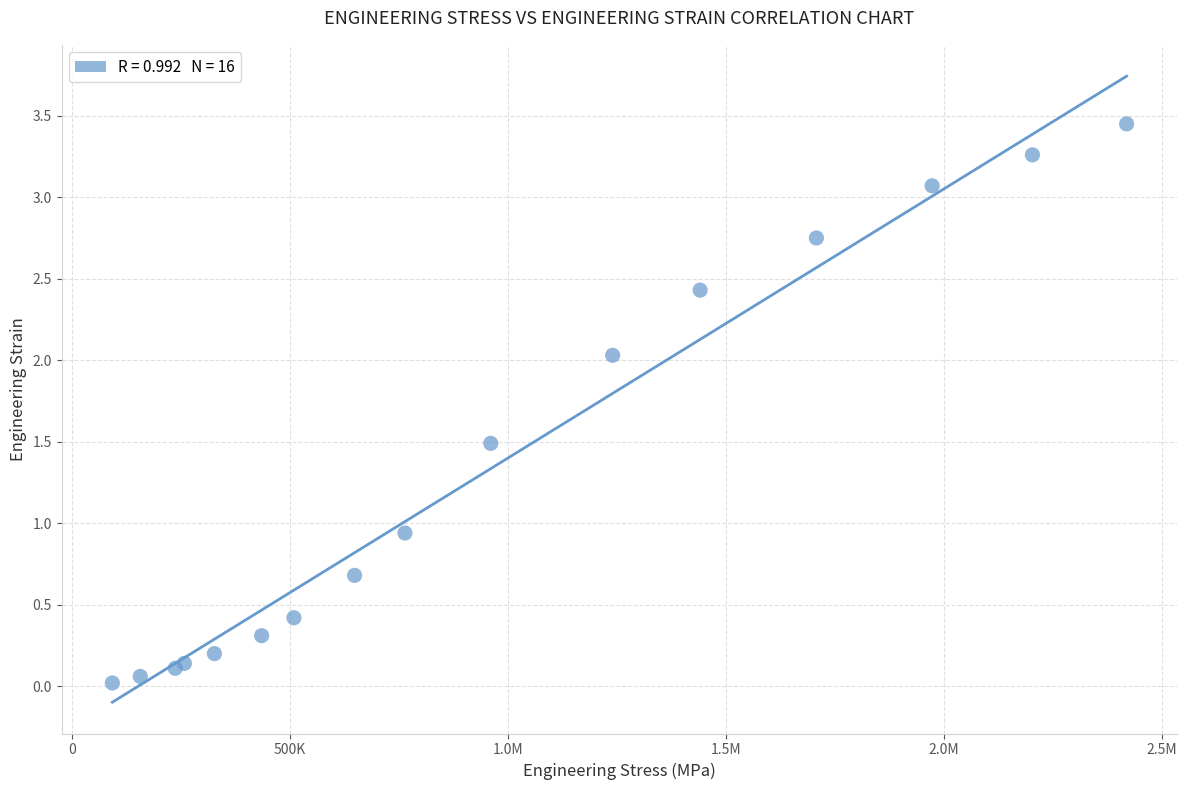

What Y value in the scatter plot is closest to 1?

0.9